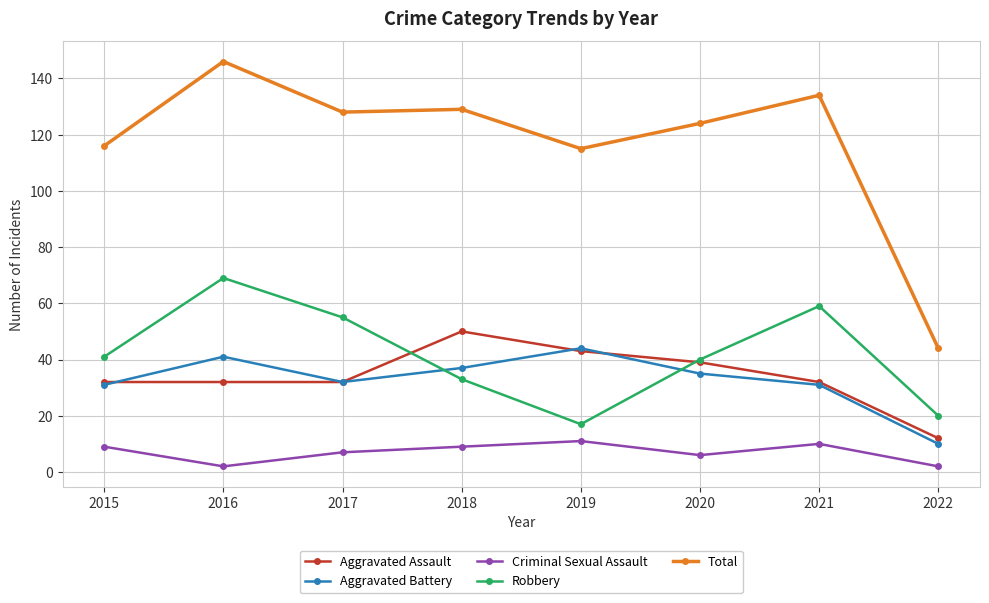

What is the value of the Aggravated Battery point at the 2nd from the left?

41